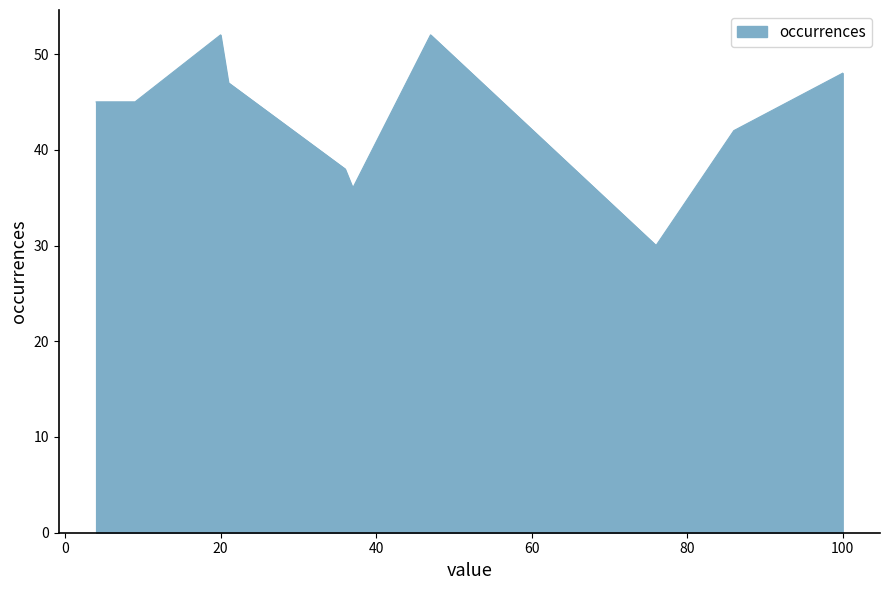

What is the smallest value displayed?

30